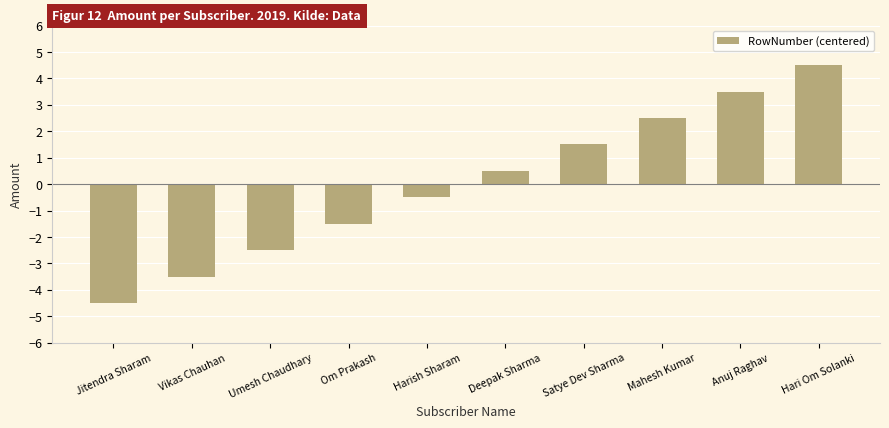

What is the greatest value displayed?

4.5